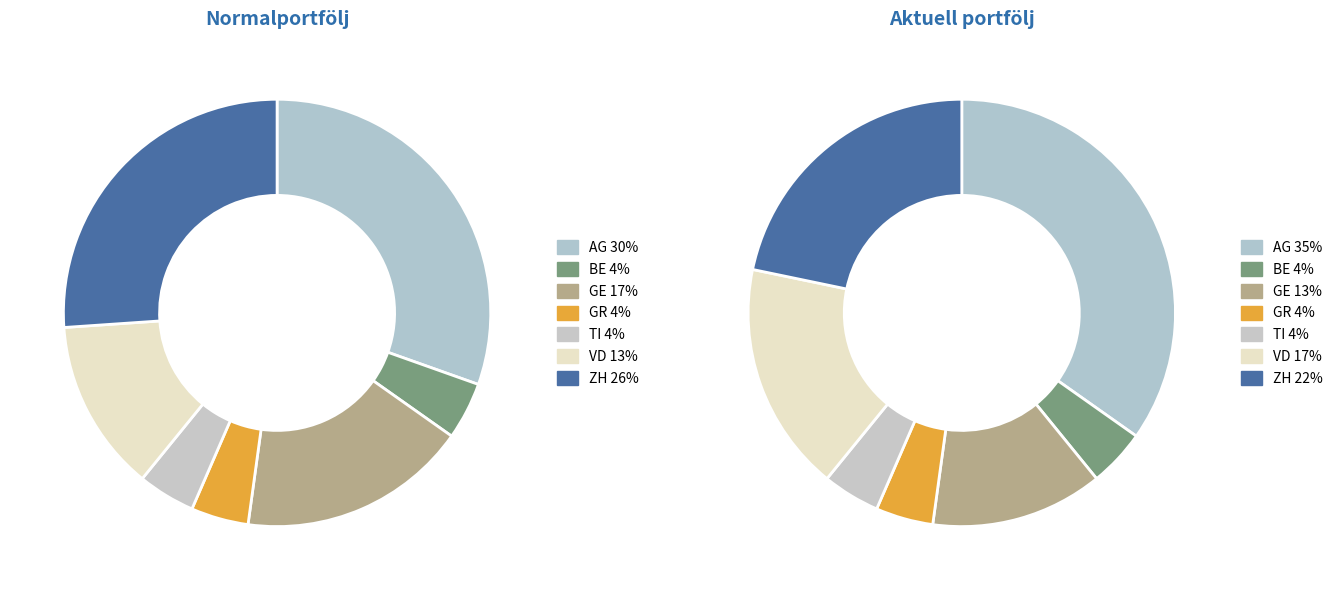

What is the smallest slice in the pie chart?

BE